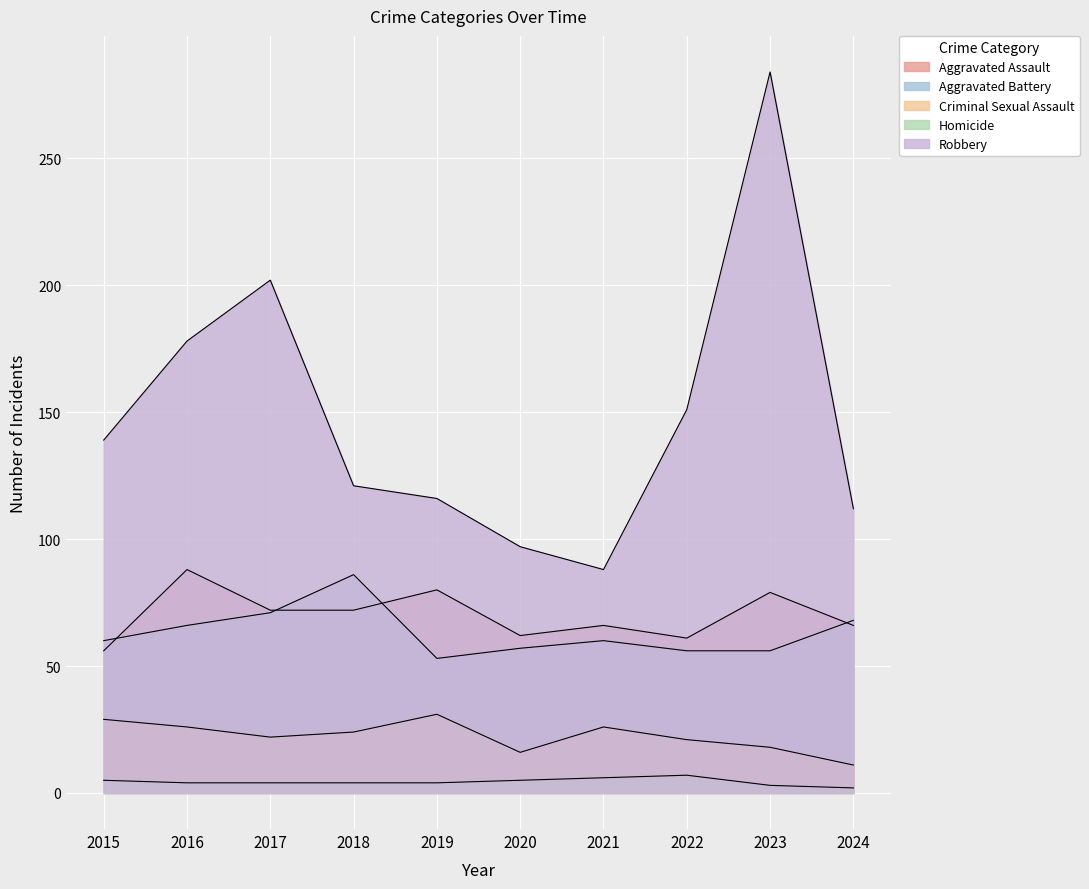

Which series changed the most between 2017 and 2024?

Robbery